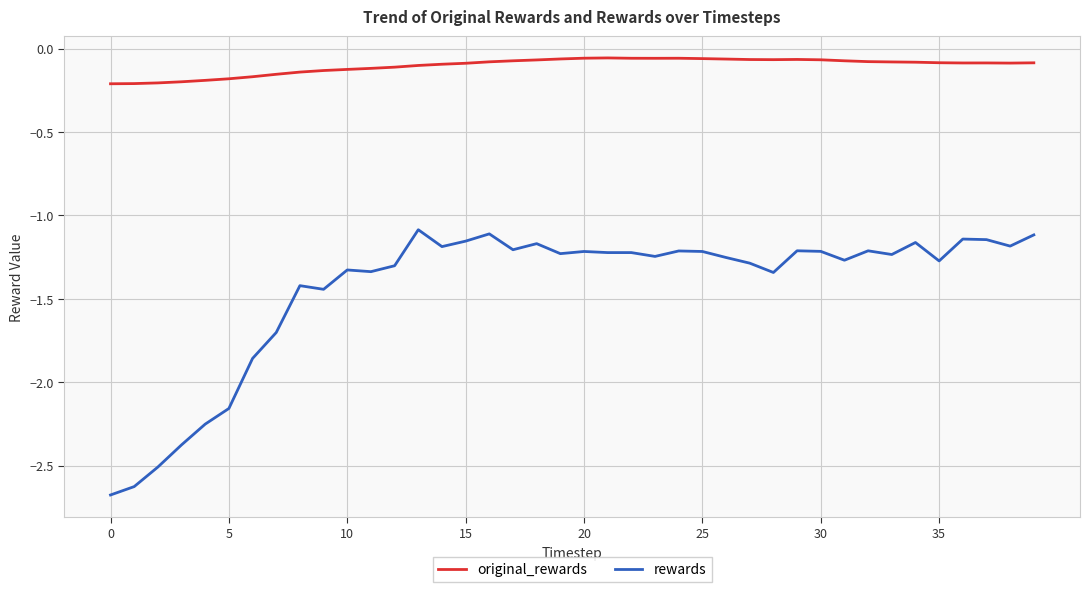

Which series has the largest range (max minus min)?

rewards